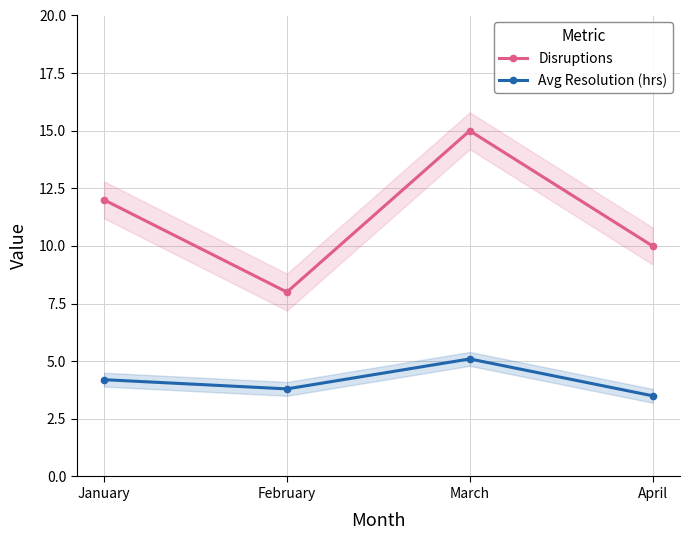

How many lines are shown in the chart?

2